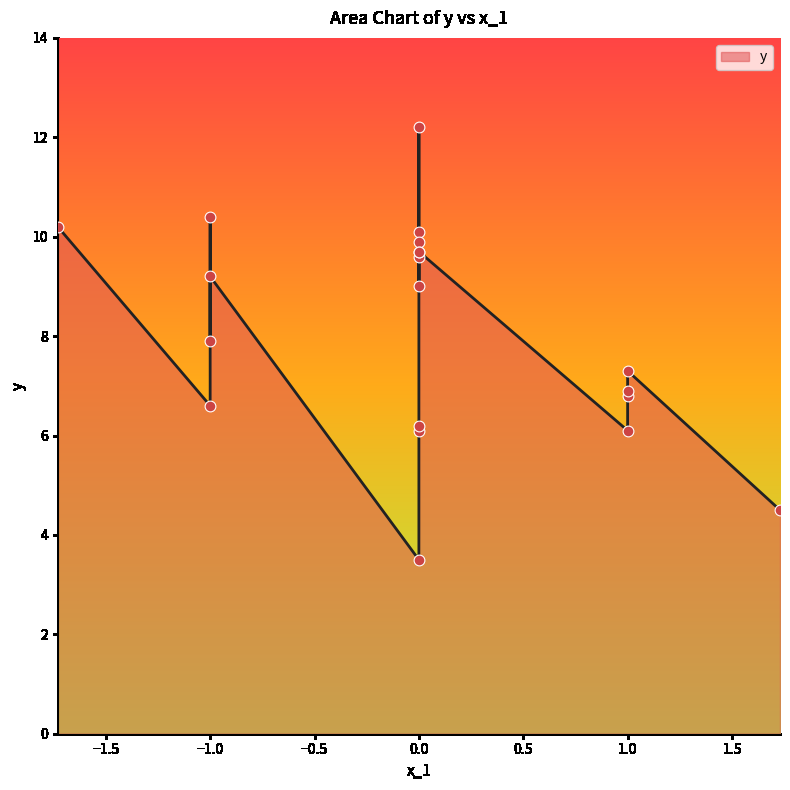

What is the ratio of the value at -1.0 to the value at 1.0?

1.3